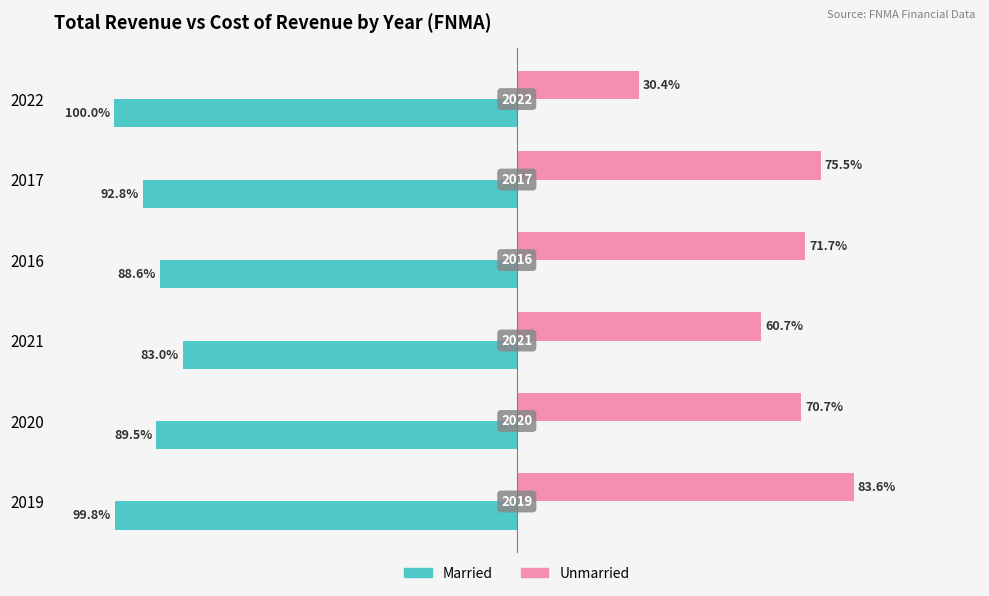

What are all the series names shown in the legend?

Married, Unmarried